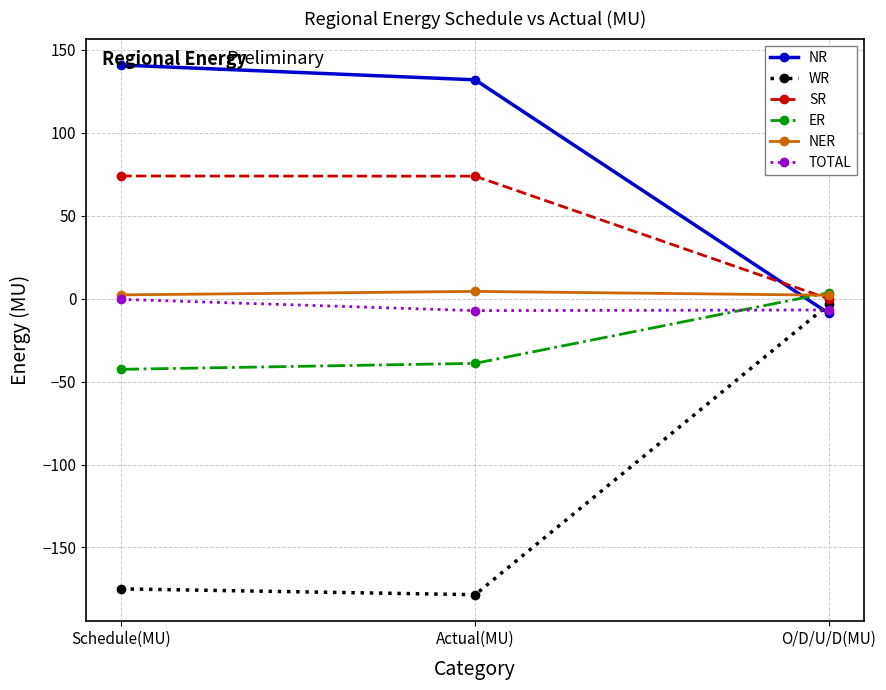

What is the label of the 2nd point from the left?

Actual(MU)